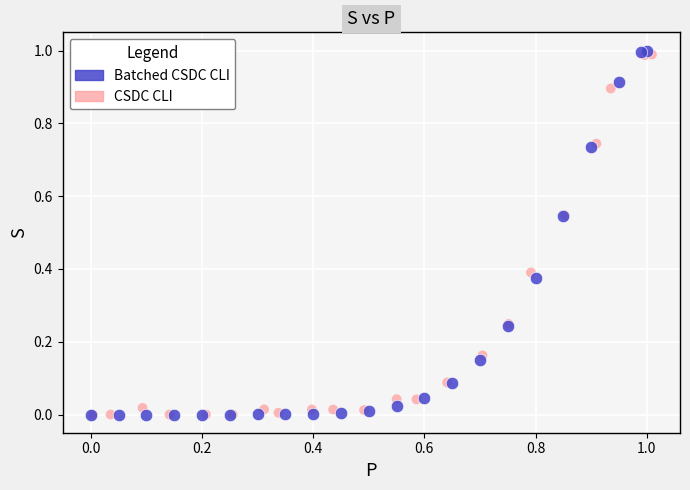

Which series has the largest Y range (max minus min)?

Batched CSDC CLI